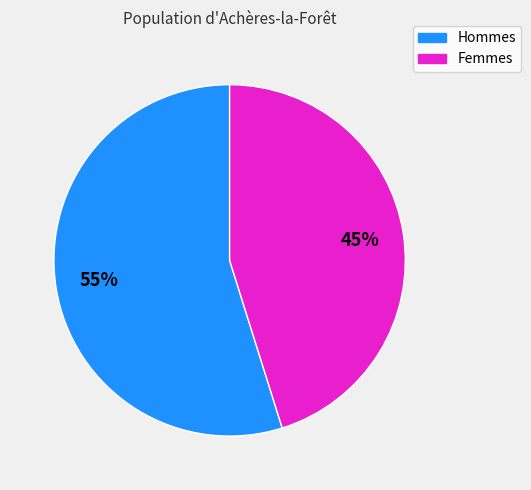

To the nearest percent, what is the average slice percentage?

50%